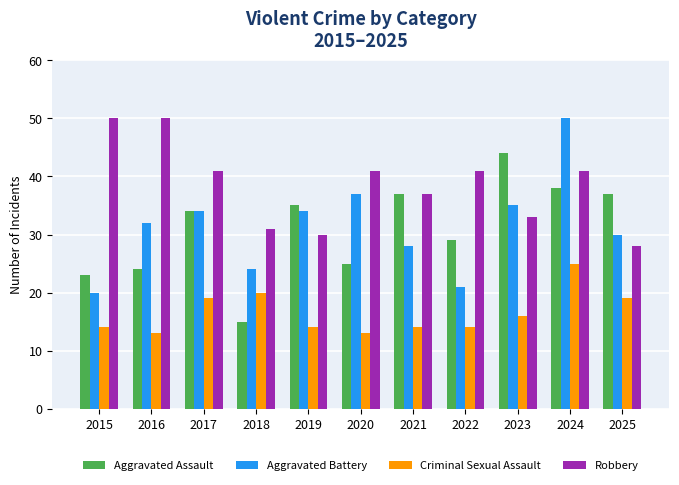

Is the value of Criminal Sexual Assault at 2022 greater than the value of Aggravated Assault at 2017?

No